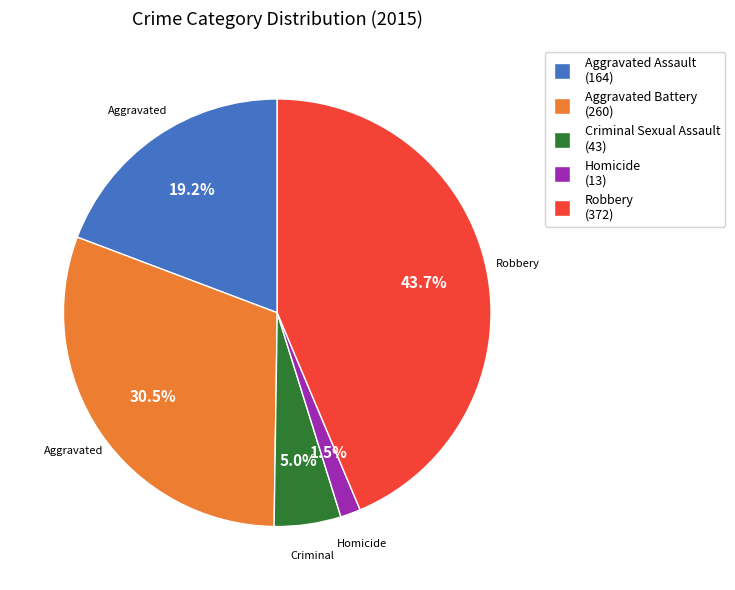

What is the largest slice in the pie chart?

Robbery